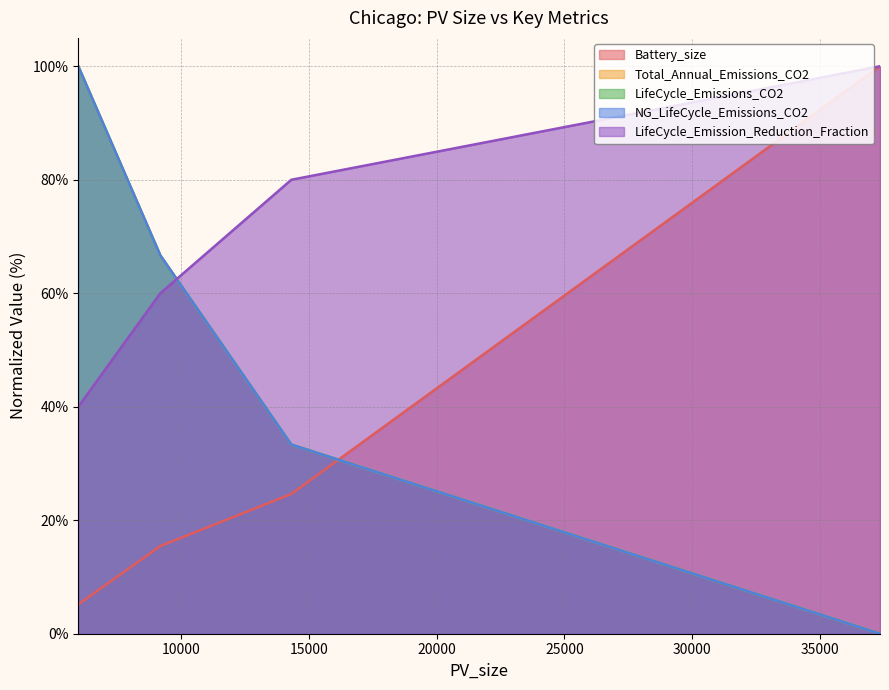

Reading left to right, extract all data points from this chart.

Battery_size: 5971.42=5.2	9182.89=15.5	14311.35=24.6	37354.02=100.0
Total_Annual_Emissions_CO2: 5971.42=100.0	9182.89=66.7	14311.35=33.3	37354.02=0.0
LifeCycle_Emissions_CO2: 5971.42=100.0	9182.89=66.7	14311.35=33.3	37354.02=0.0
NG_LifeCycle_Emissions_CO2: 5971.42=100.0	9182.89=66.7	14311.35=33.3	37354.02=0.0
LifeCycle_Emission_Reduction_Fraction: 5971.42=40.0	9182.89=60.0	14311.35=80.0	37354.02=100.0